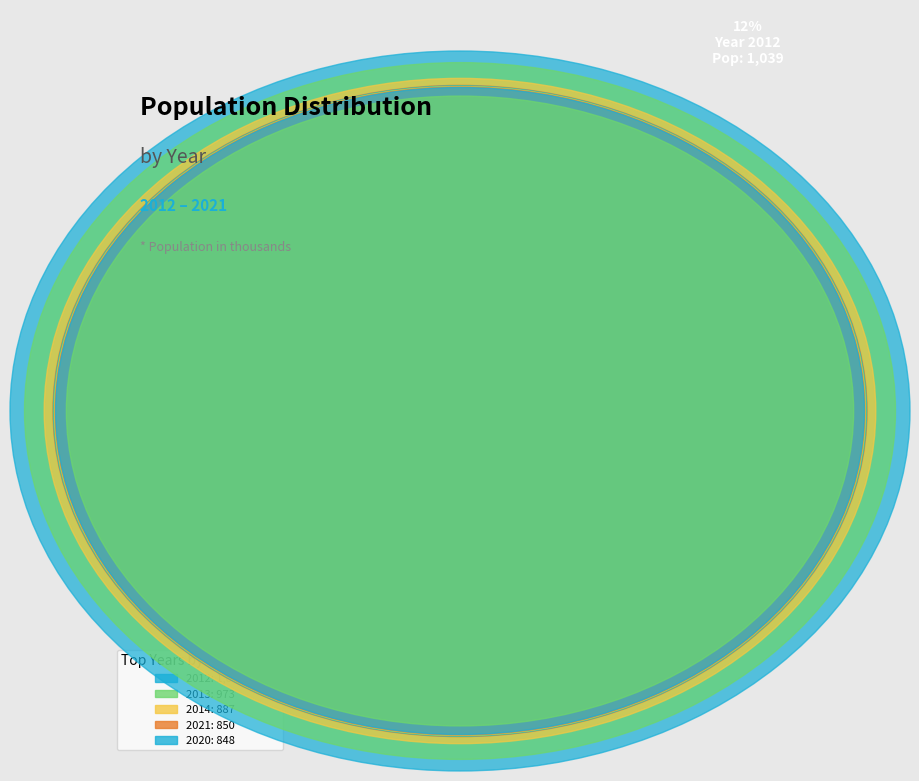

What is the change in value from 2015 to 2020?

+53